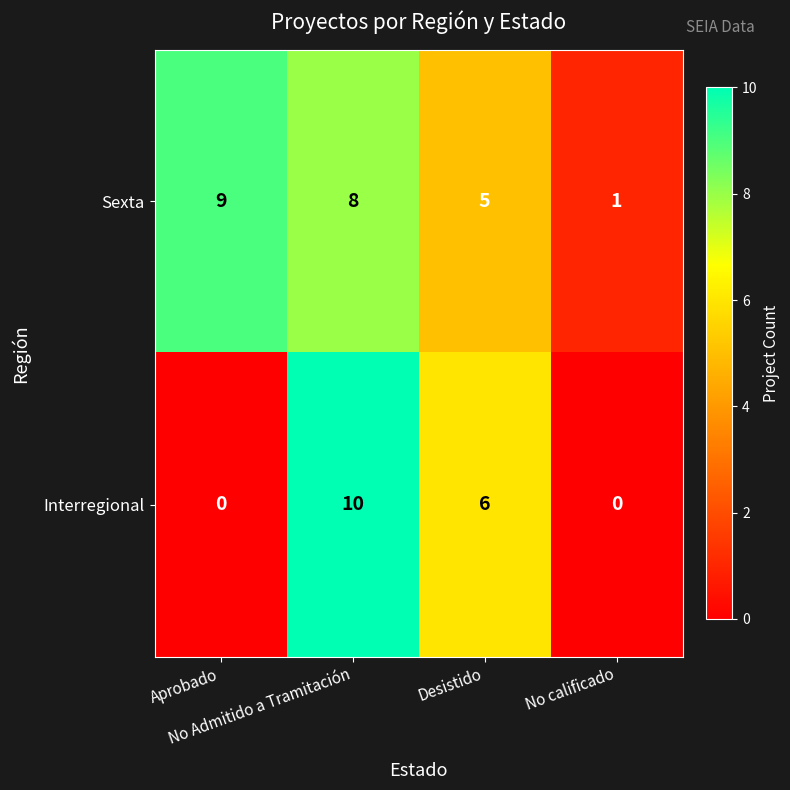

What is the difference between the second highest and minimum values in the Sexta series?

7